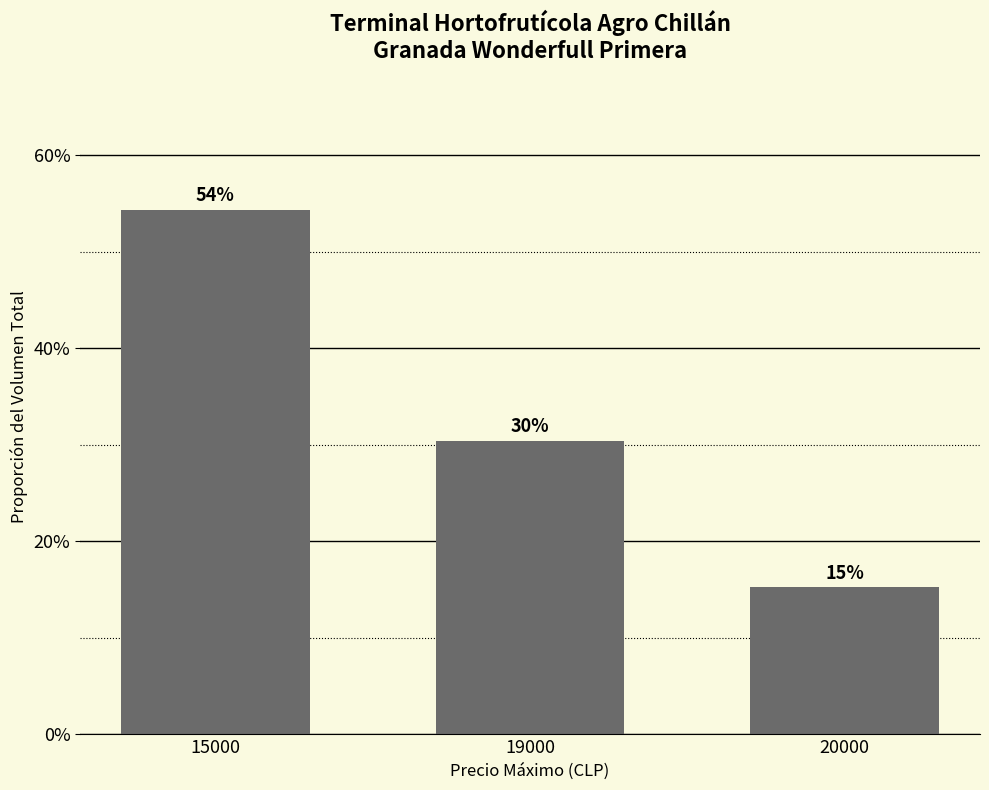

What is the average value?

0.3